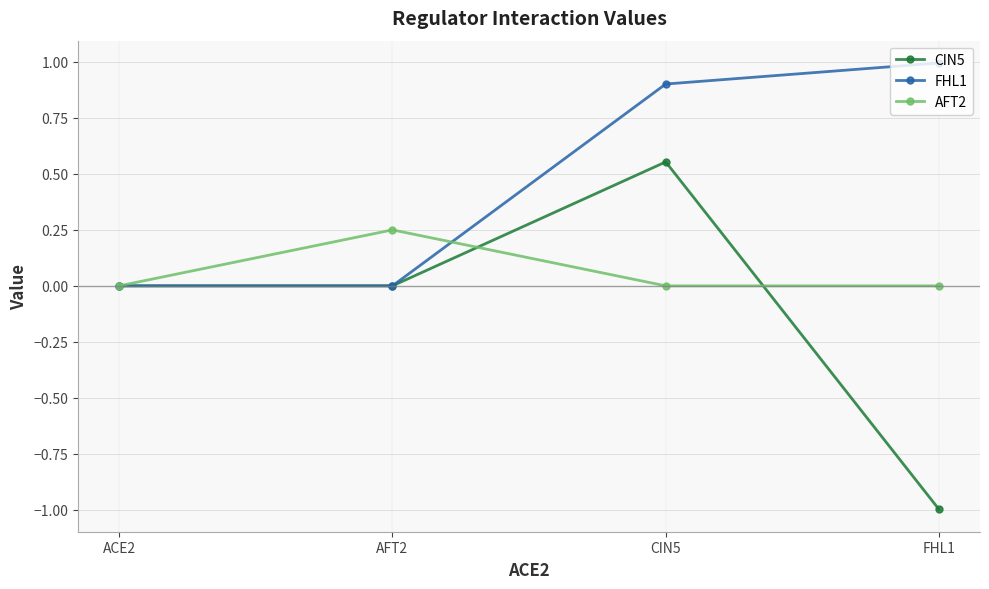

Which series changed the most between ACE2 and AFT2?

AFT2